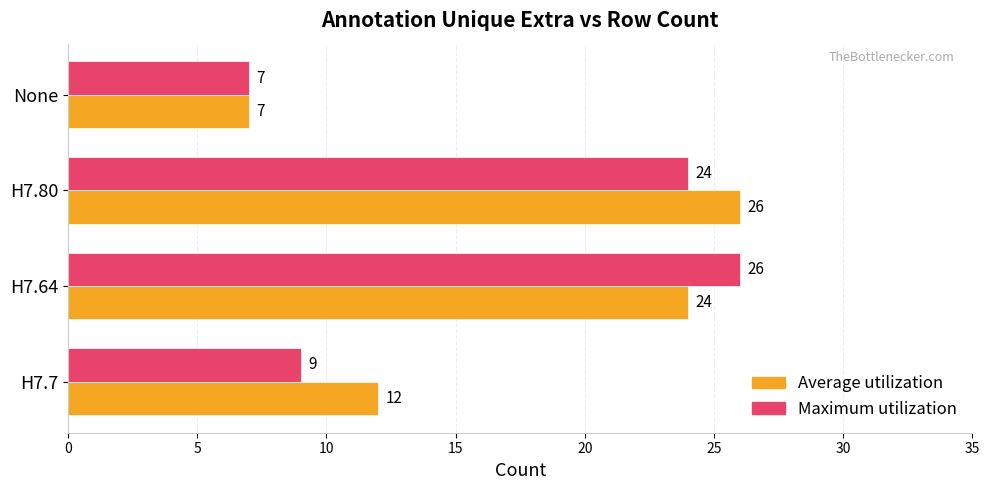

At which label does Average utilization reach its minimum?

None